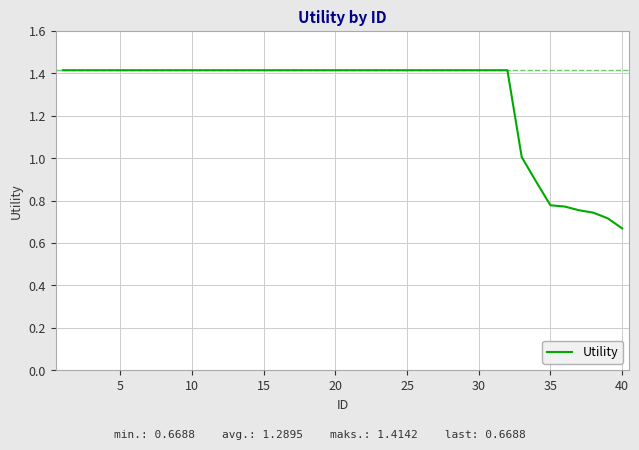

What is the greatest value displayed?

1.4